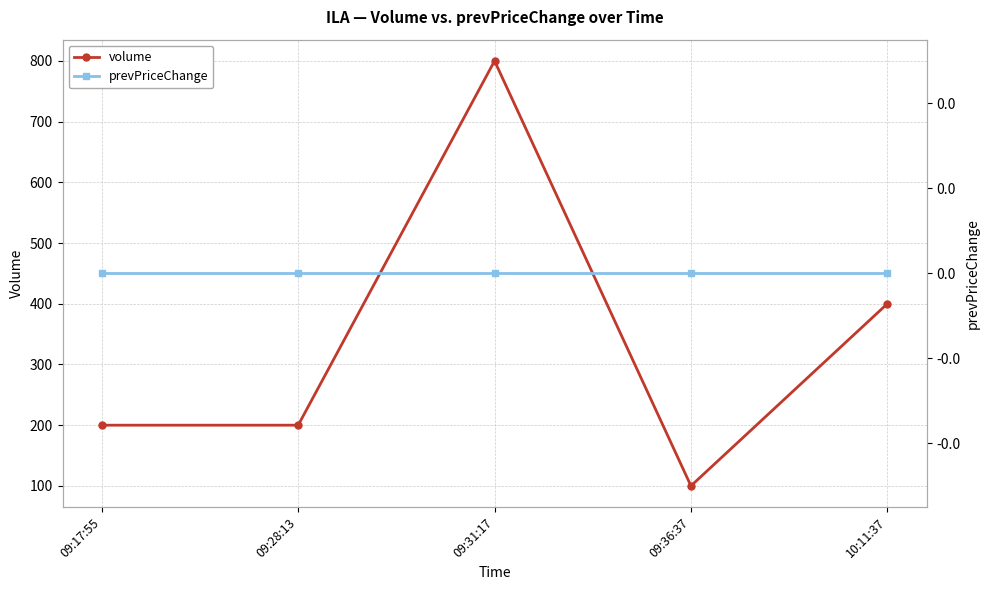

Reading left to right, what are all the values shown in this chart?

volume: 09:17:55=200	09:28:13=200	09:31:17=800	09:36:37=100	10:11:37=400
prevPriceChange: 09:17:55=0	09:28:13=0	09:31:17=0	09:36:37=0	10:11:37=0